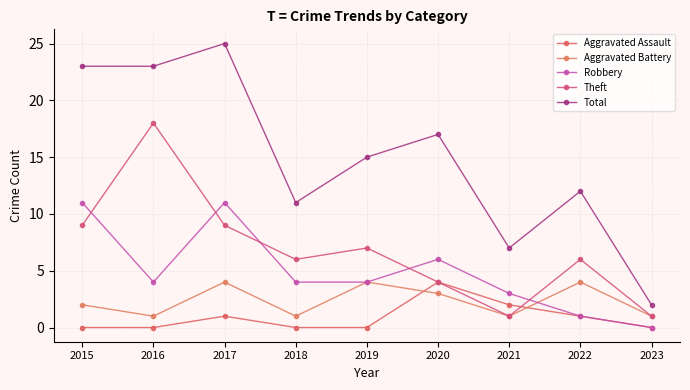

Which category has the lowest value across all series?

2015